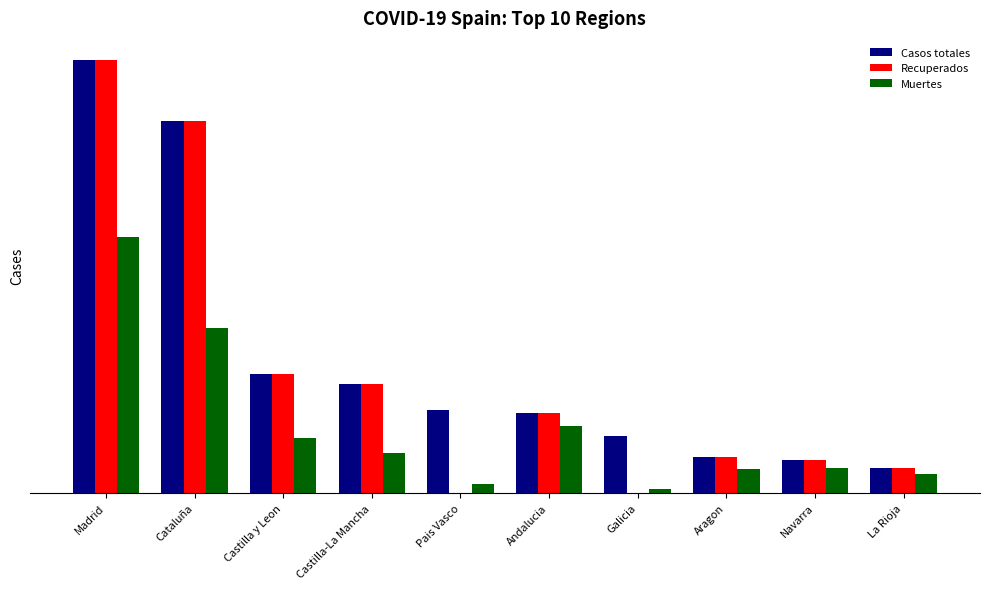

Rank the series by their maximum value, from lowest to highest.

Muertes, Casos totales, Recuperados